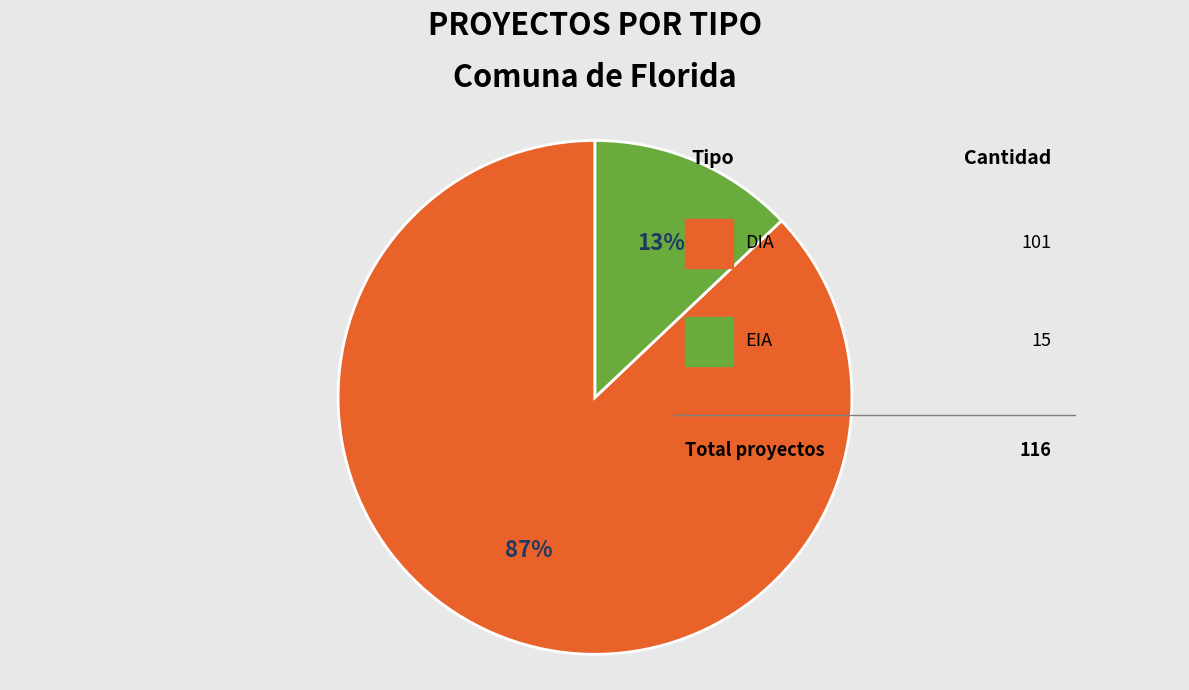

Does any single category account for the majority?

Yes